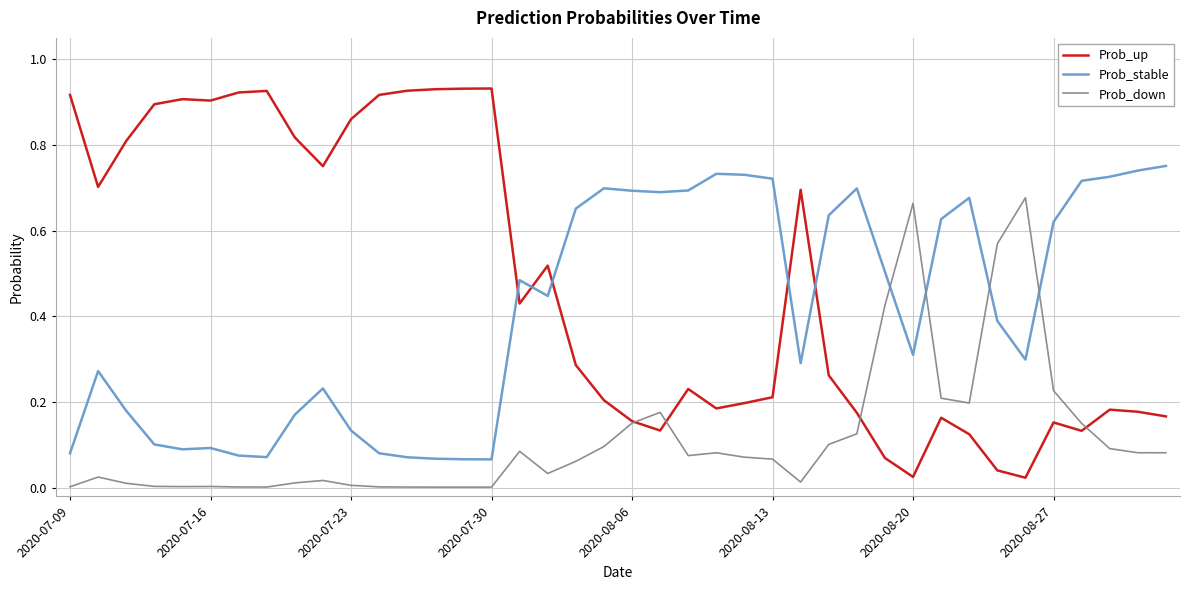

Rank the series by their maximum value, from highest to lowest.

Prob_up, Prob_stable, Prob_down